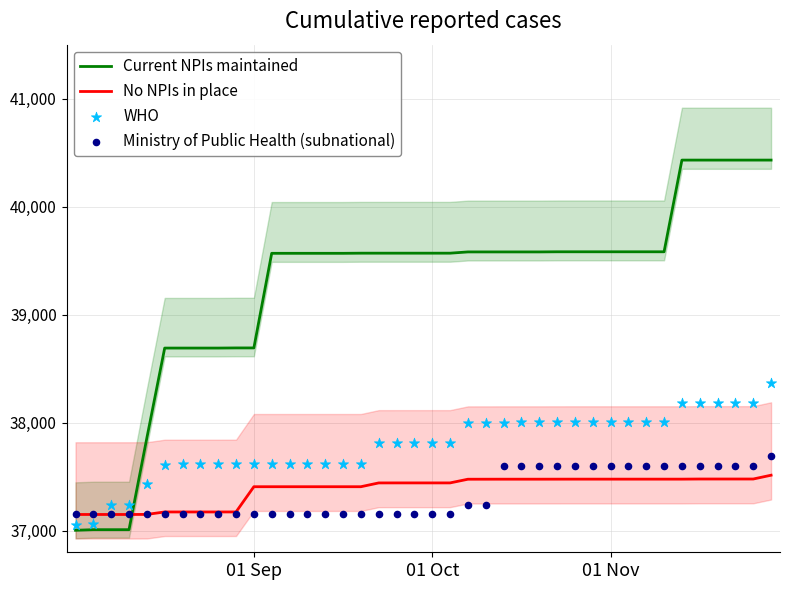

What are all the series names shown in the legend?

Current NPIs maintained, No NPIs in place, WHO, Ministry of Public Health (subnational)